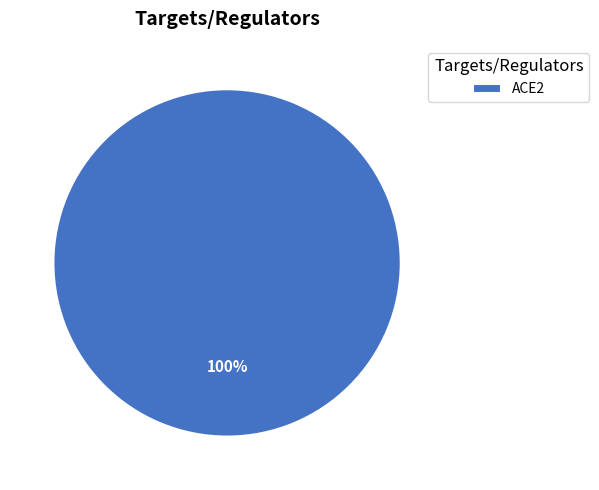

Rank the categories by value from highest to lowest.

ACE2